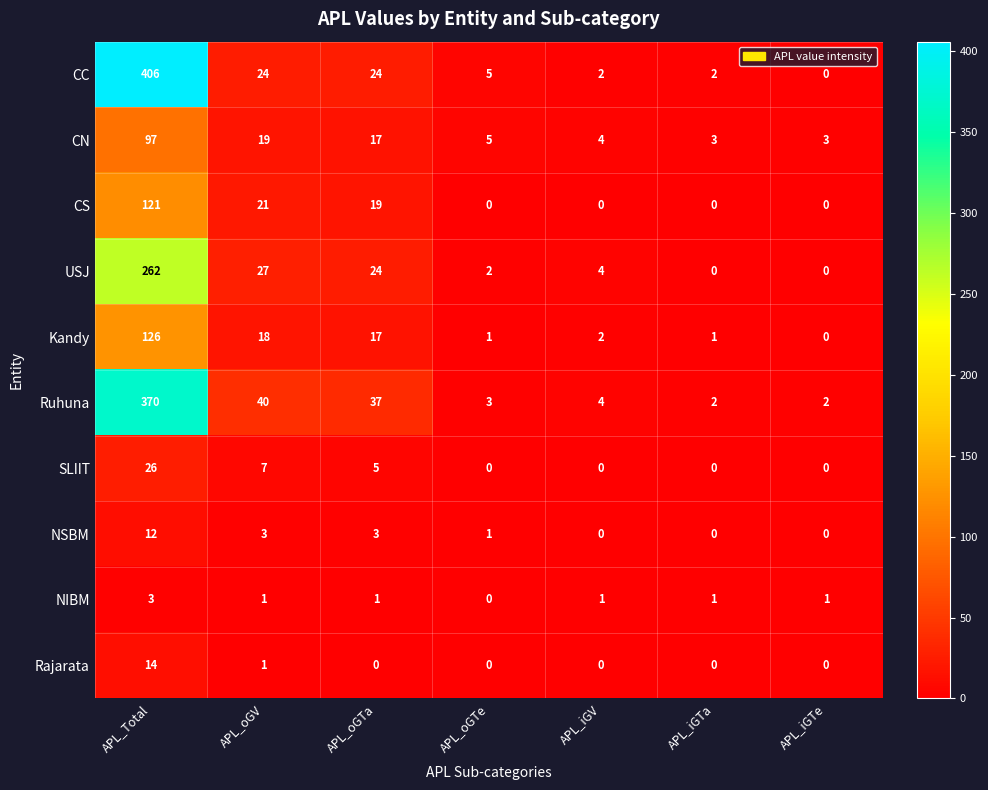

What is the spread (max minus min) of values at APL_Total?

403